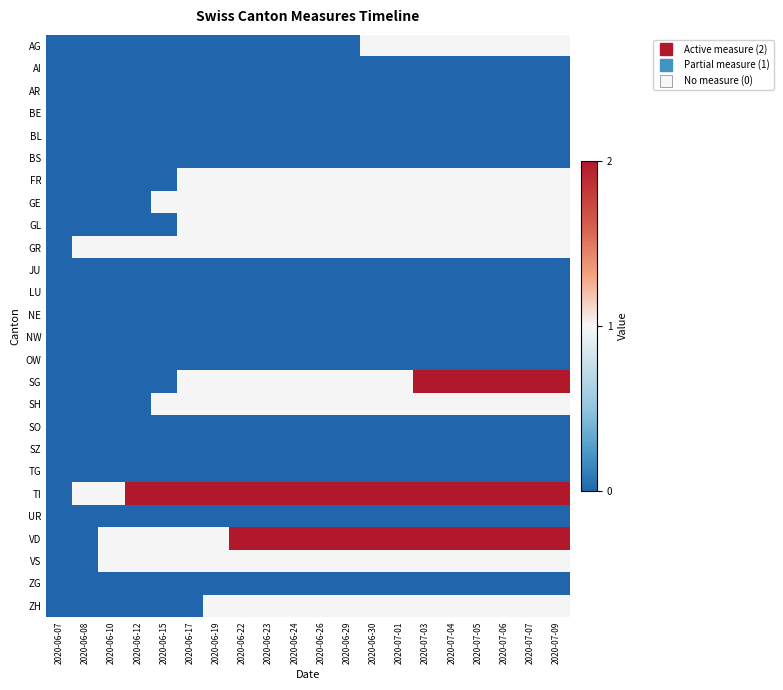

What is the total value across all series at 2020-06-12?

5